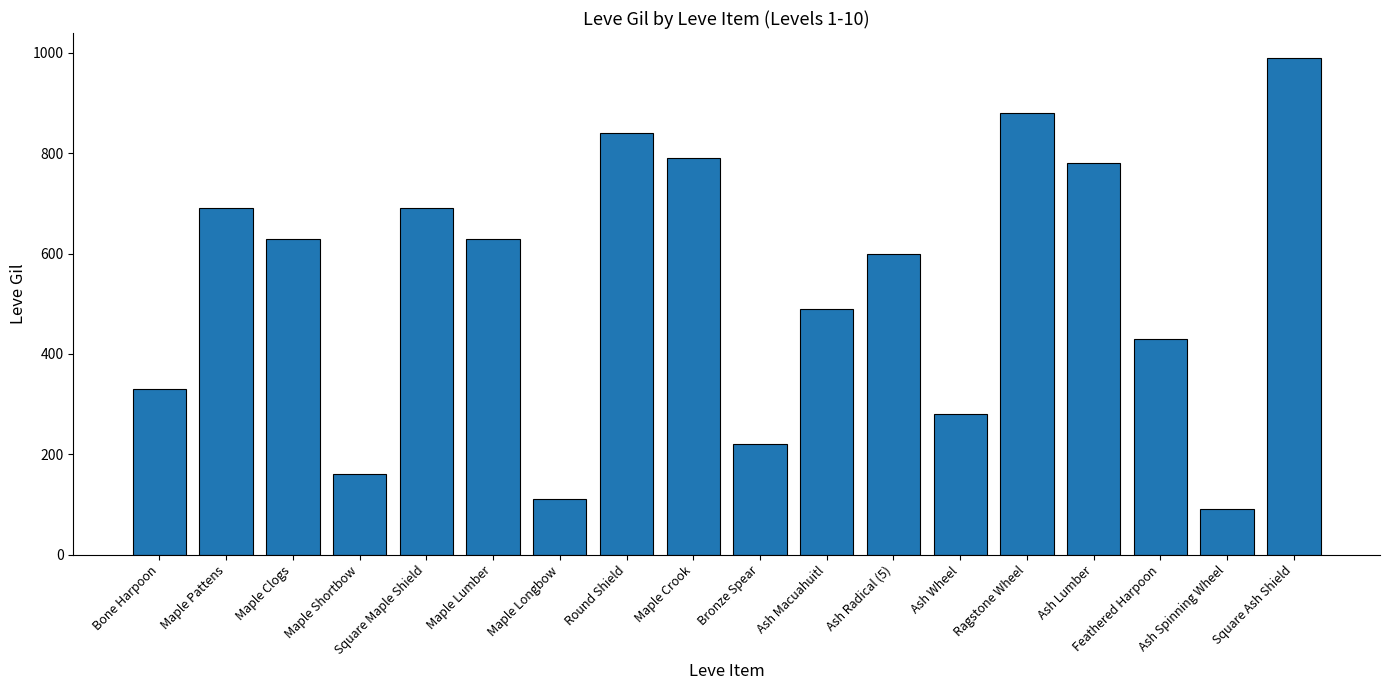

At which label does the data first exceed 630?

Maple Pattens